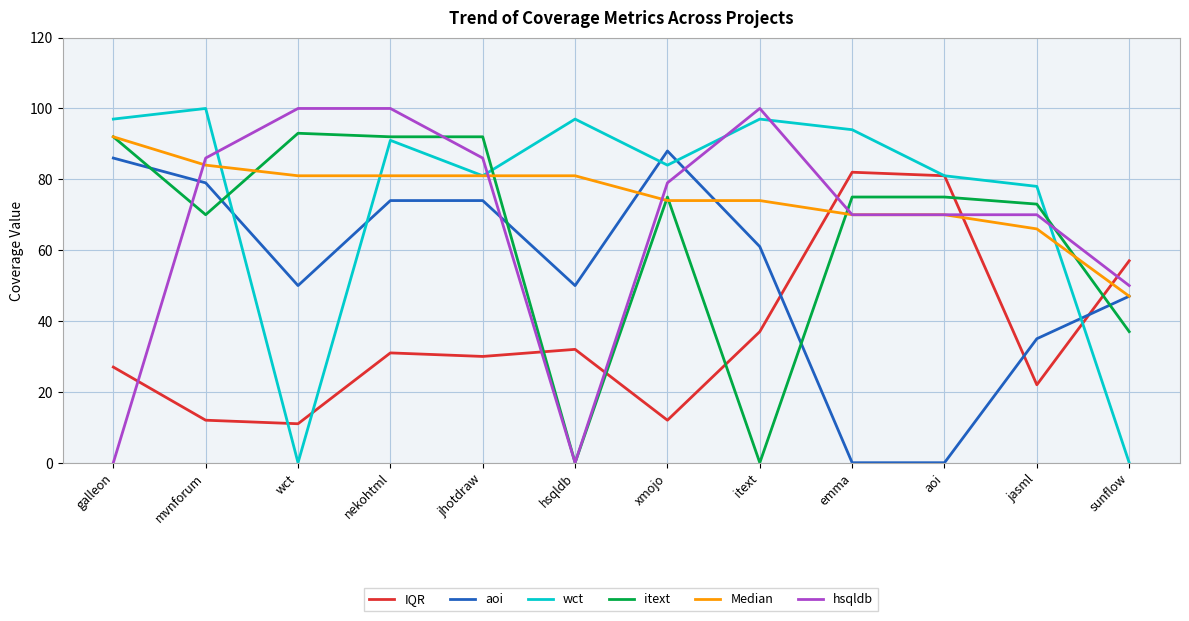

Between which two adjacent categories do hsqldb and aoi first intersect?

galleon and mvnforum